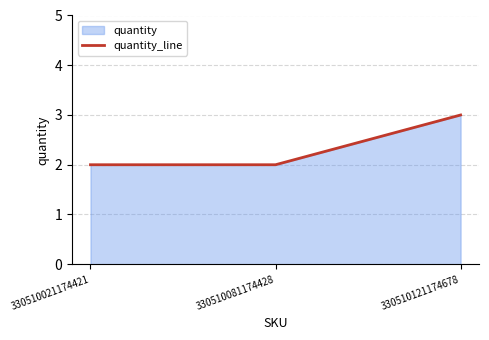

What is the difference between the maximum and minimum values?

1